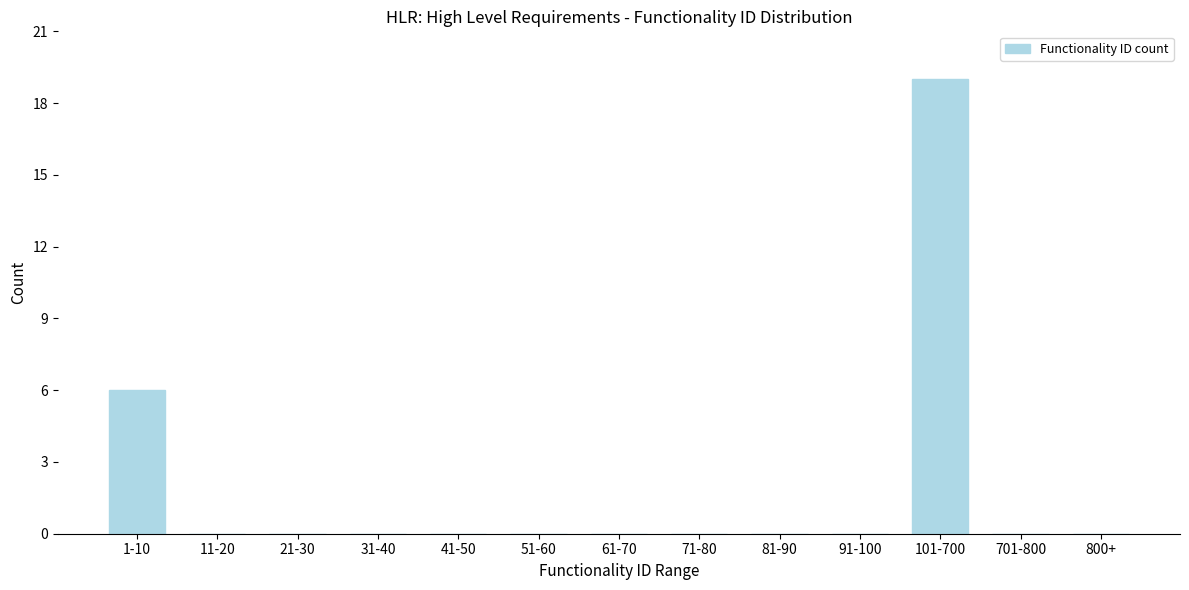

Reading left to right, list all the values displayed in this chart.

1-10=6	11-20=0	21-30=0	31-40=0	41-50=0	51-60=0	61-70=0	71-80=0	81-90=0	91-100=0	101-700=19	701-800=0	800+=0